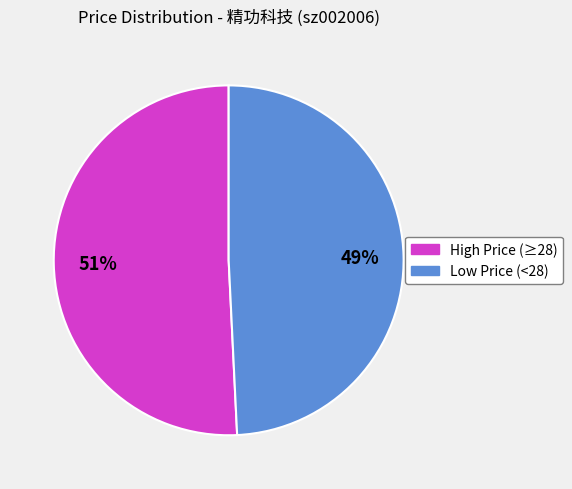

Is there a majority slice in this chart?

Yes